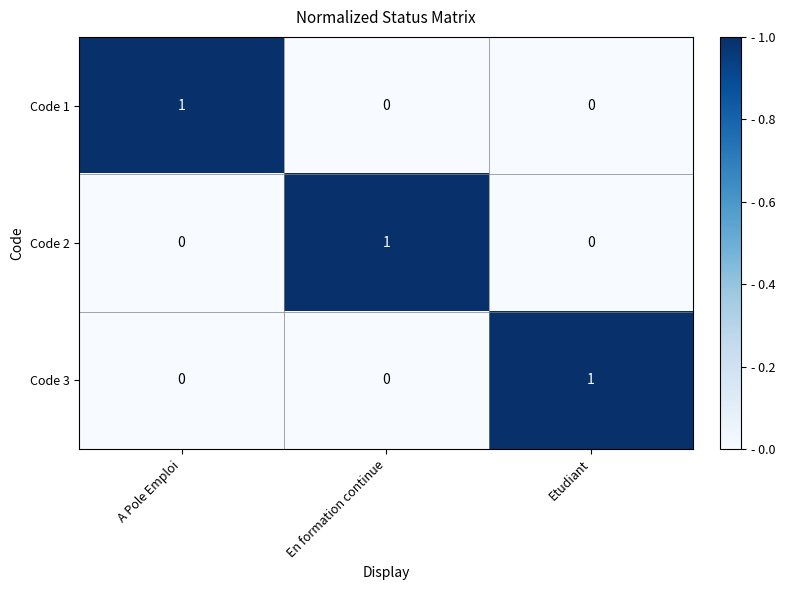

The value of Code 3 at En formation continue is 0. True or false?

True